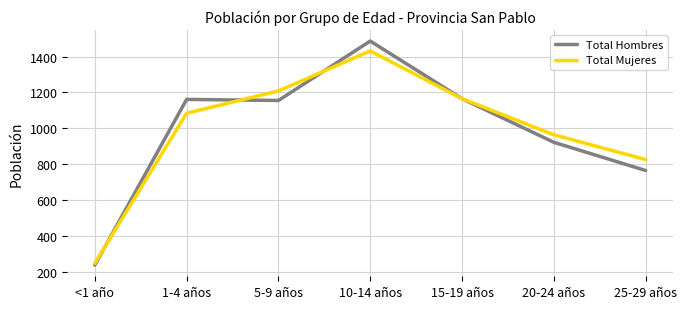

Which label corresponds to the smallest value in the chart?

<1 año